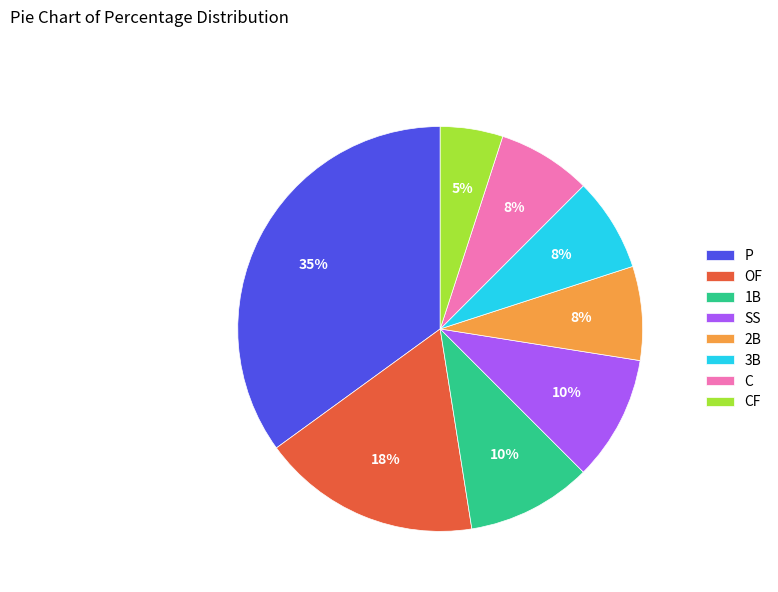

Combined, do CF and 2B account for over 50%?

No